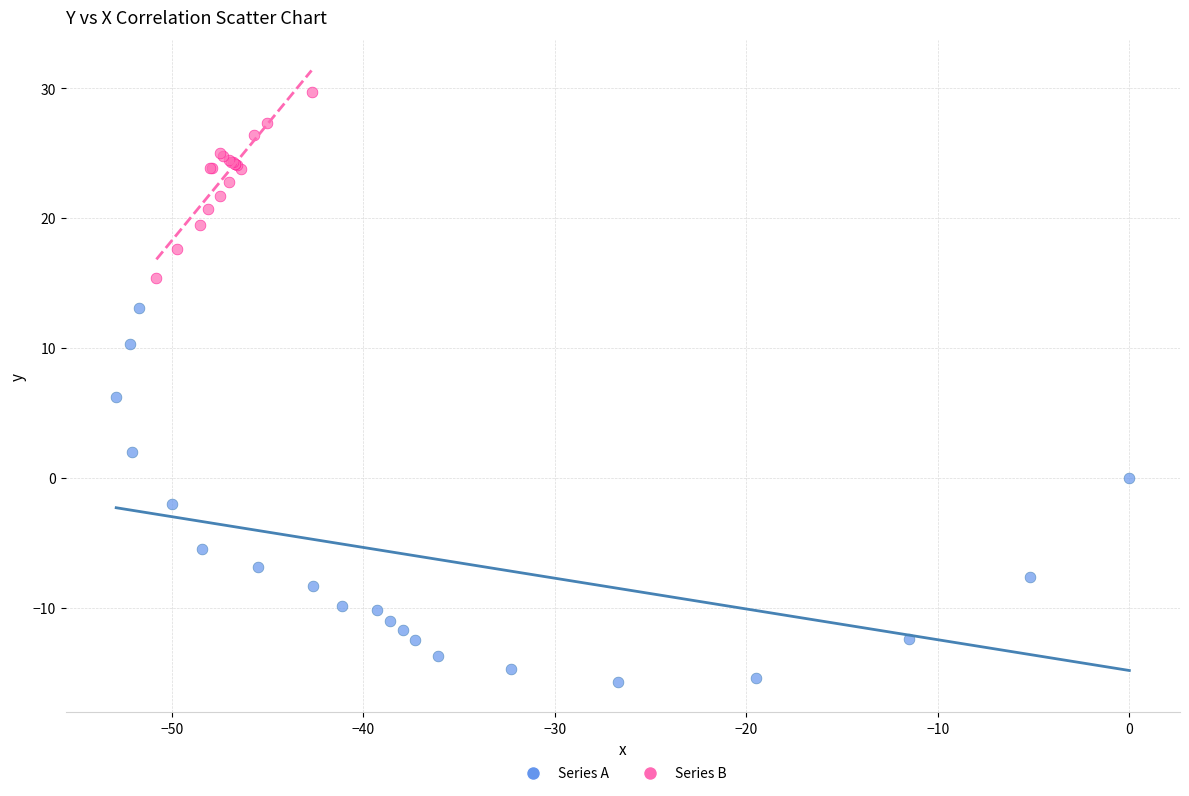

Which series contains the lowest Y value?

Series A